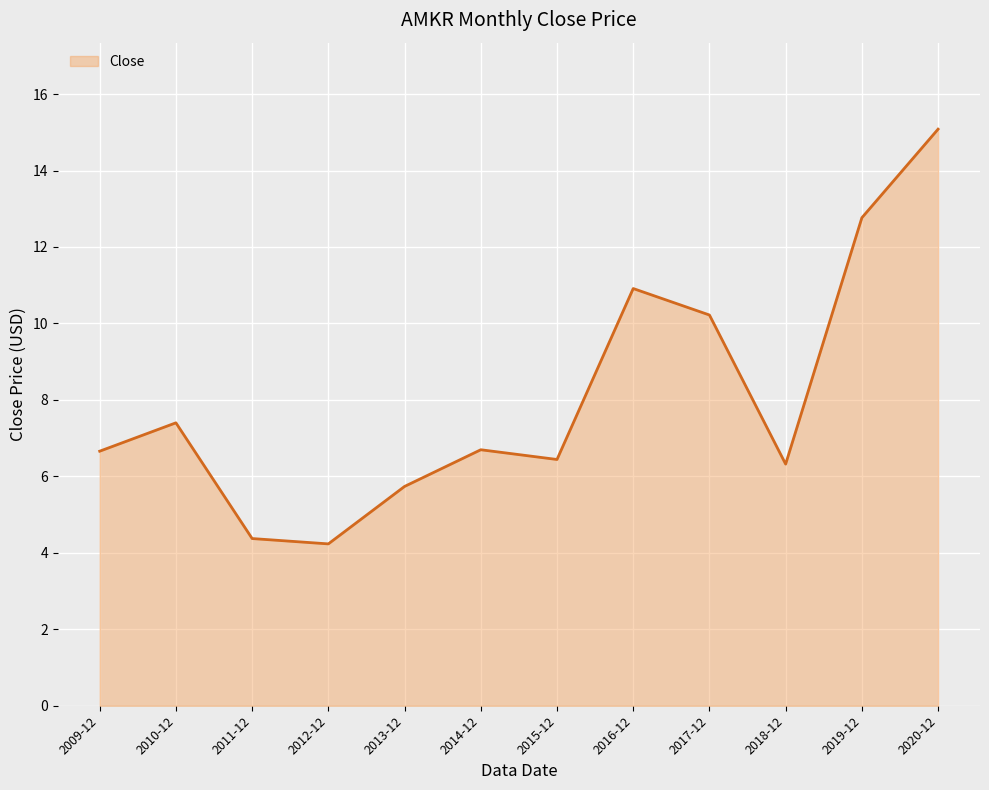

Reading left to right, extract all data points from this chart.

6.7	7.4	4.4	4.2	5.7	6.7	6.4	10.9	10.2	6.3	12.8	15.1